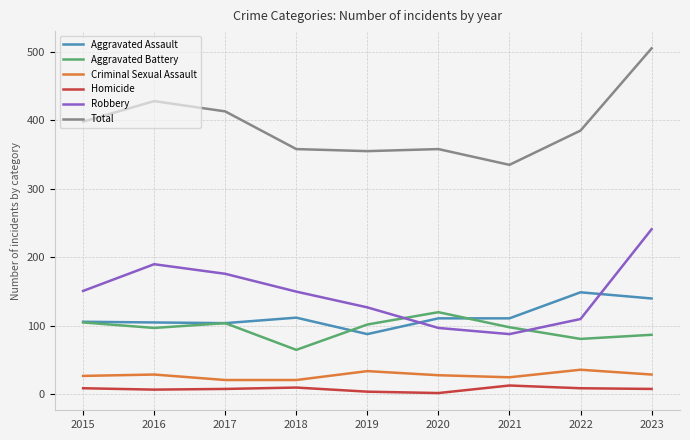

List the series in order of their peak value, highest first.

Total, Robbery, Aggravated Assault, Aggravated Battery, Criminal Sexual Assault, Homicide